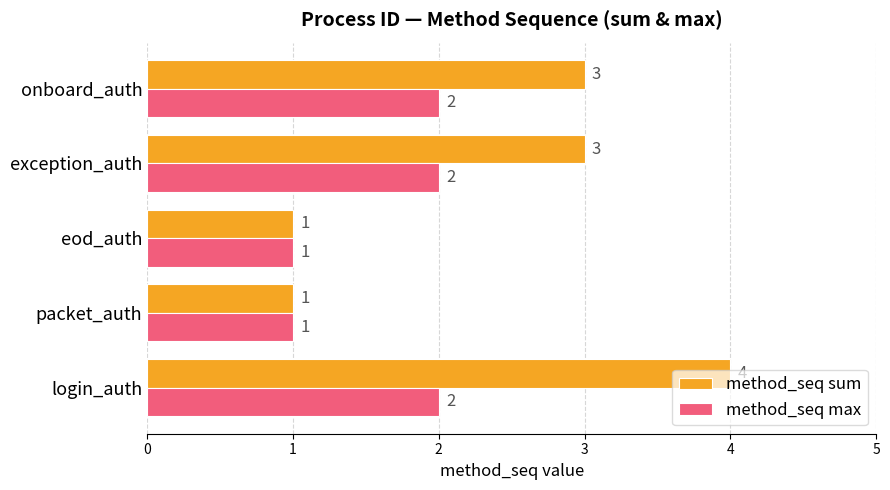

How many series are shown in this chart?

2